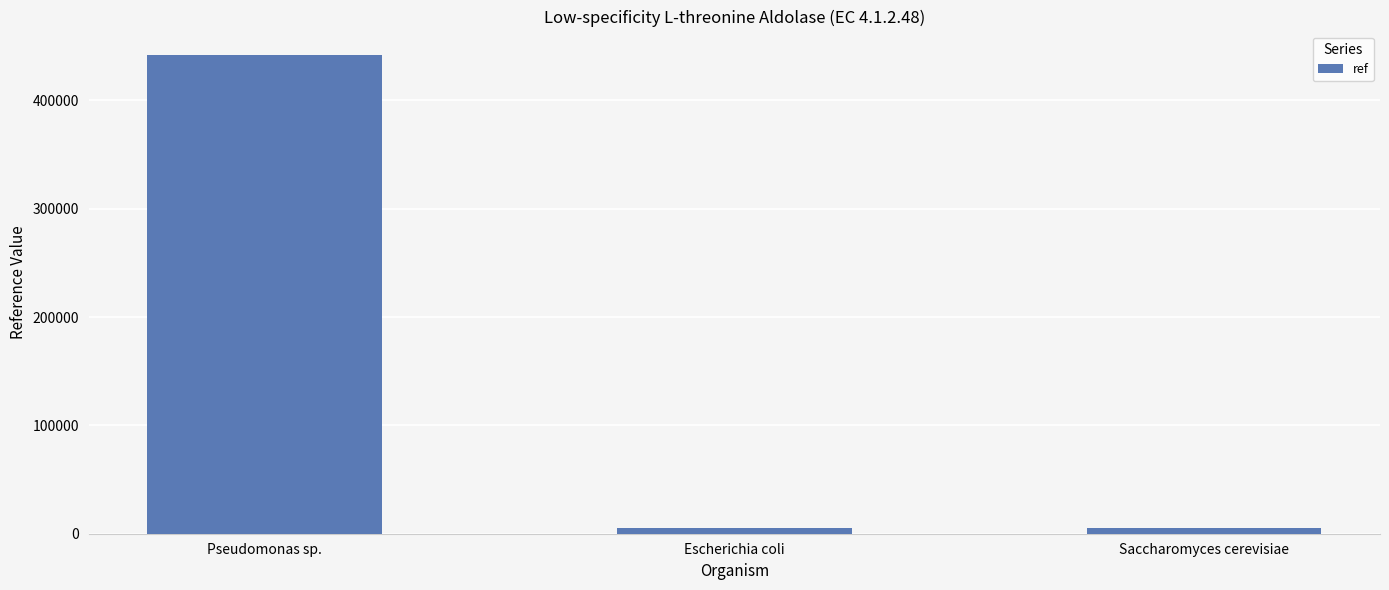

What is the greatest value displayed?

441433